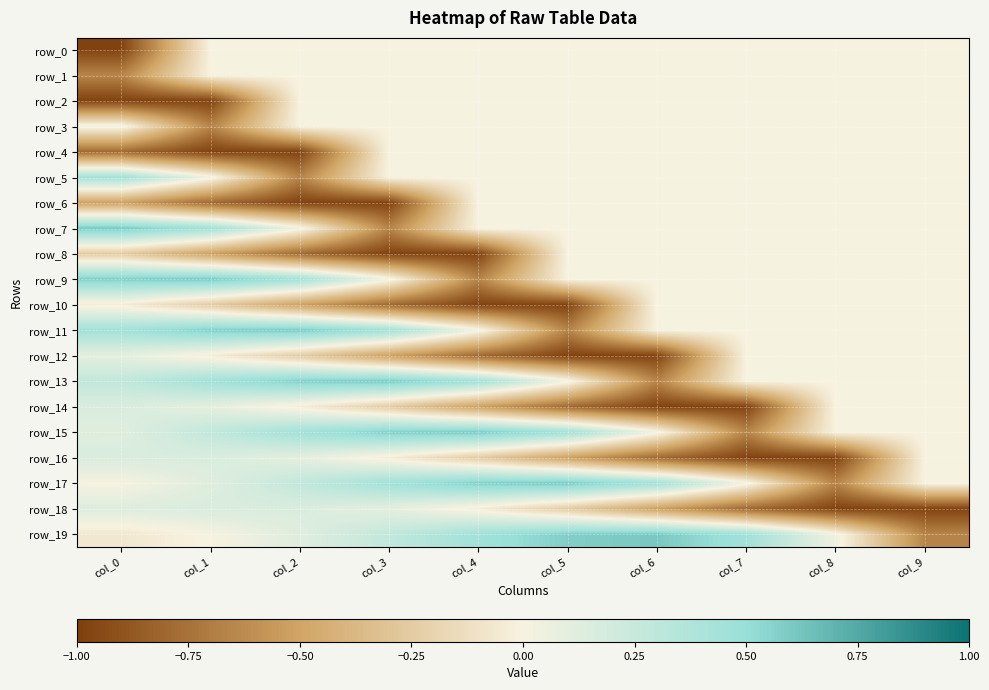

What is the sum of all row_10 values?

-3.6